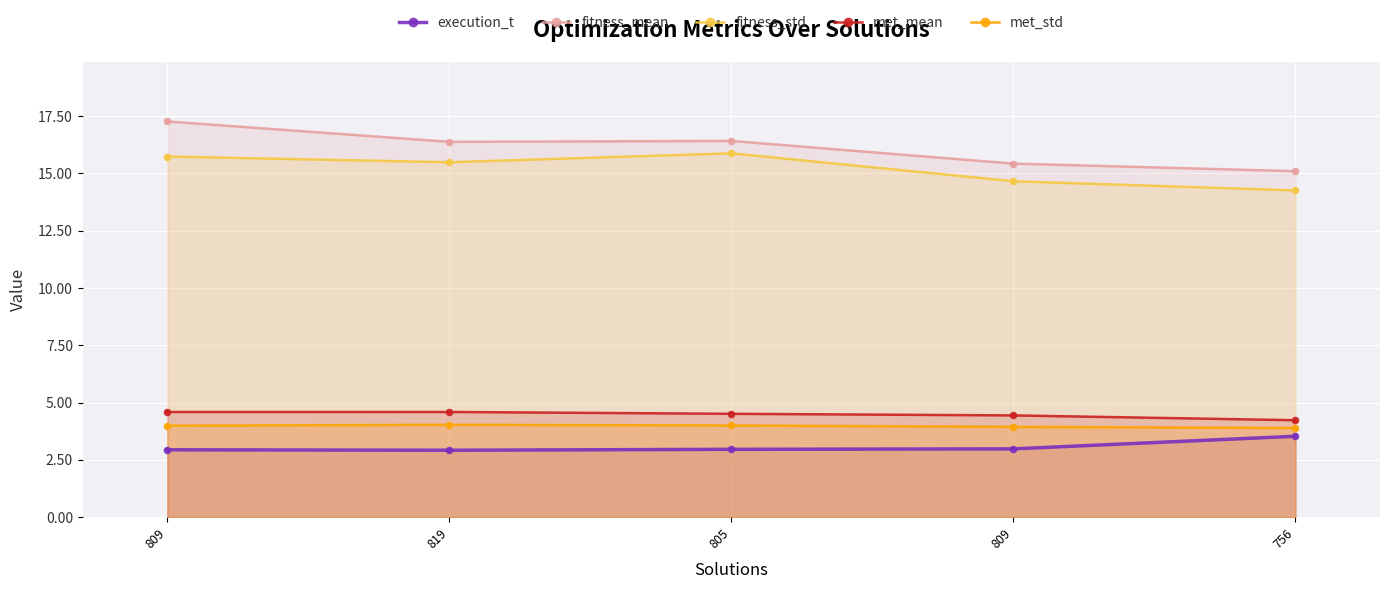

Which series contains the lowest Y value?

execution_t